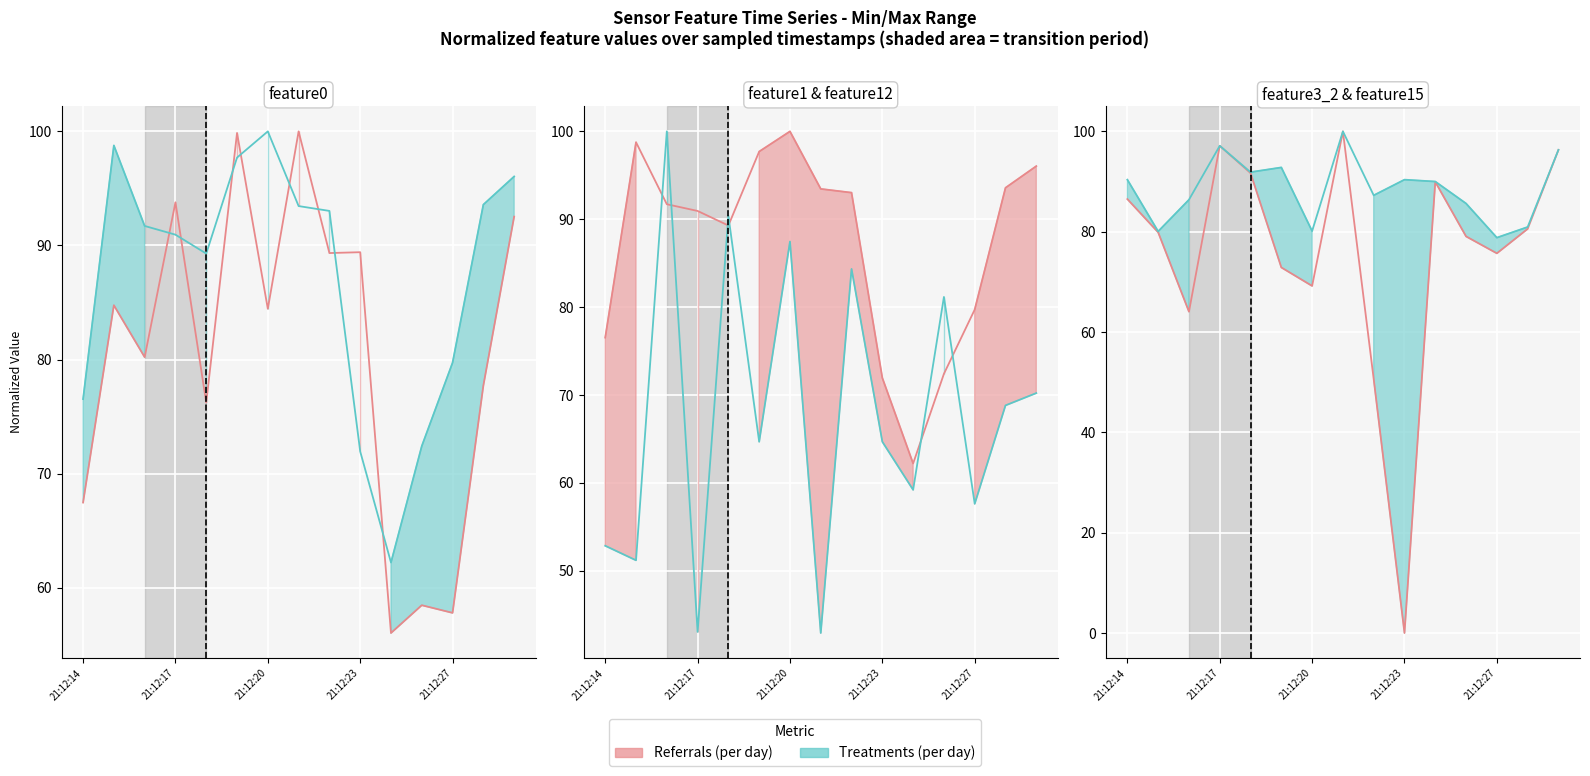

True or false: feature0 has a value of 123.7 at 2020-08-28 21:12:22.

False